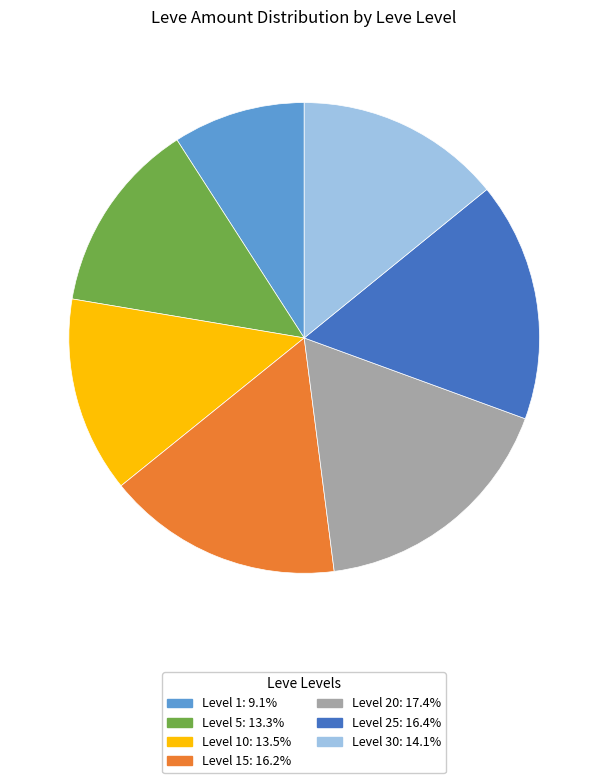

Is there a majority slice in this chart?

No